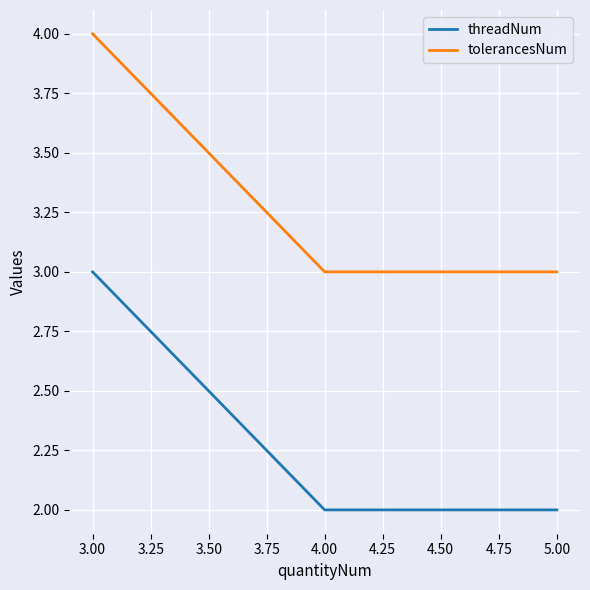

What are all the series names shown in the legend?

threadNum, tolerancesNum